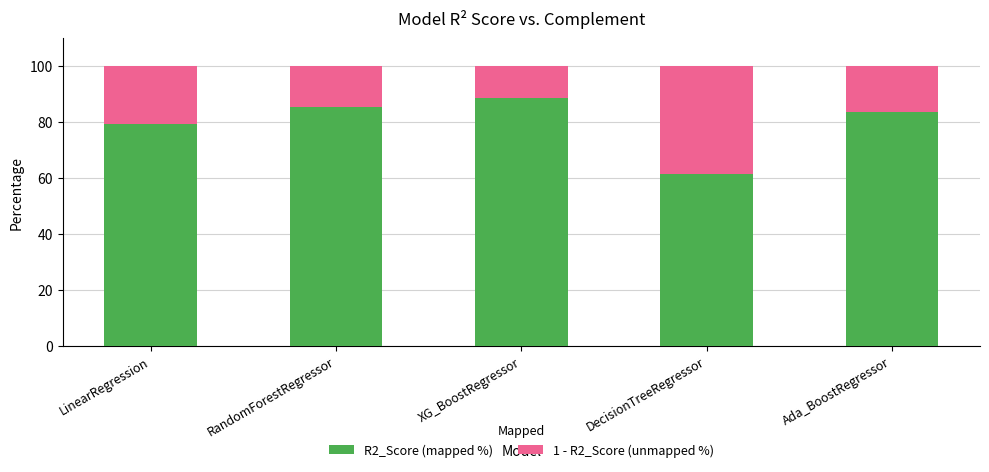

The R2_Score (mapped %) series shows 79.1 at LinearRegression. True or false?

True